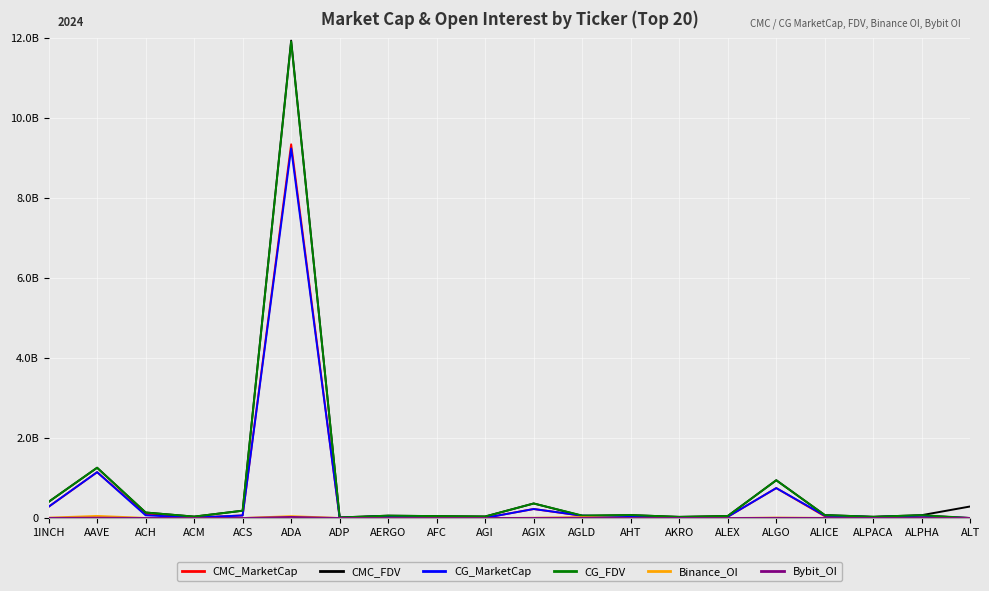

How many values in CMC_MarketCap are above zero?

19